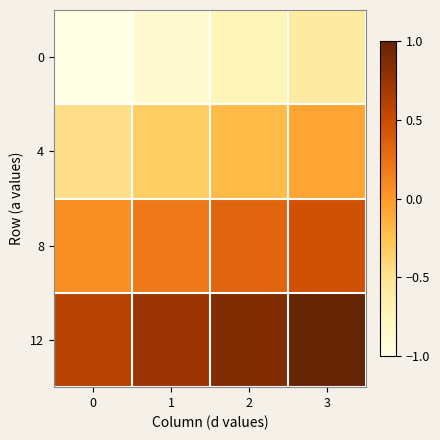

At which category is the sum across all series the highest?

3